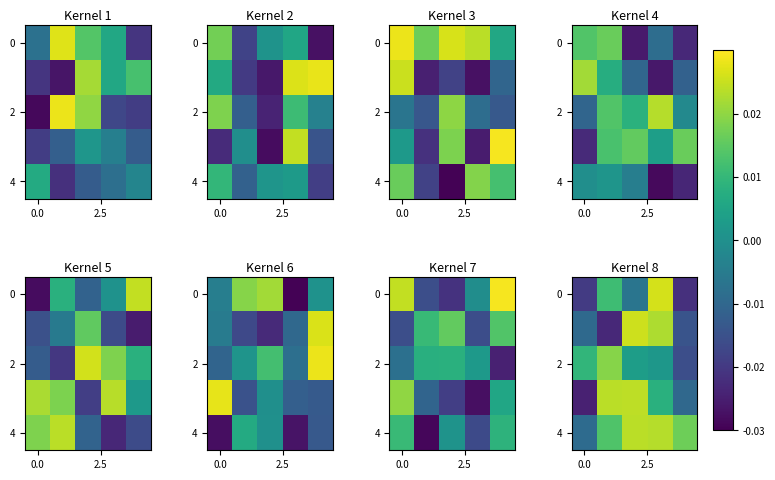

Is it true that 4 equals -0.0 at 0.0?

True